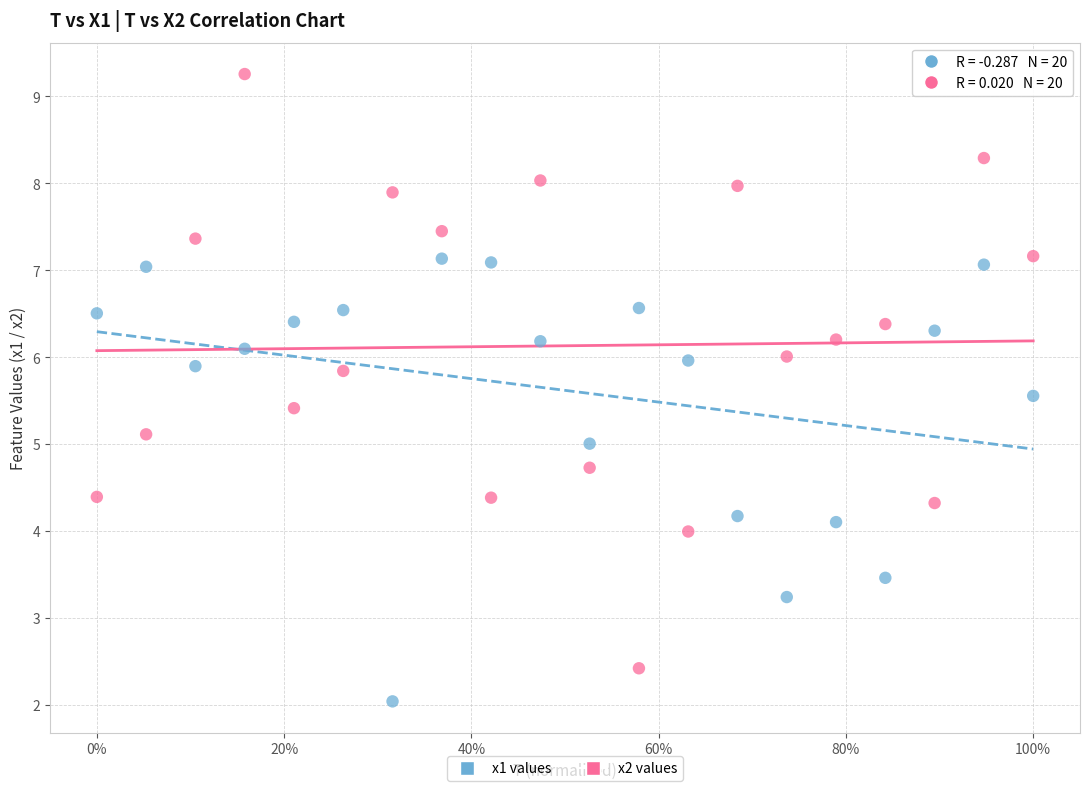

Which series contains the highest Y value?

x2 values